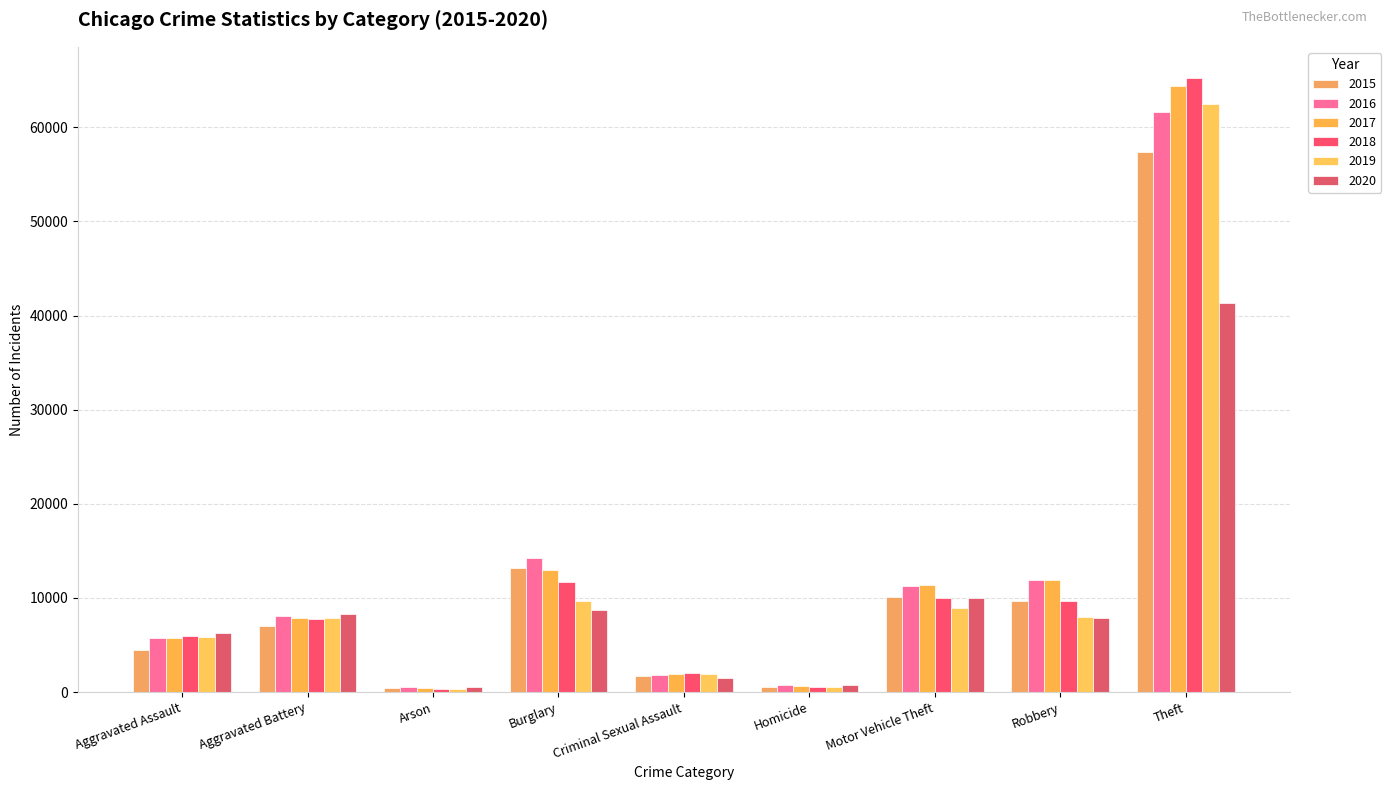

How many groups of bars are there?

9